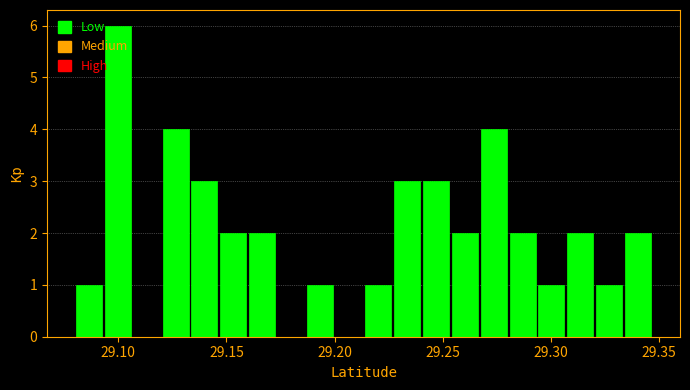

Around what value on the x-axis is the tallest bar? Give the approximate position of its centre, as read against the axis.

29.100